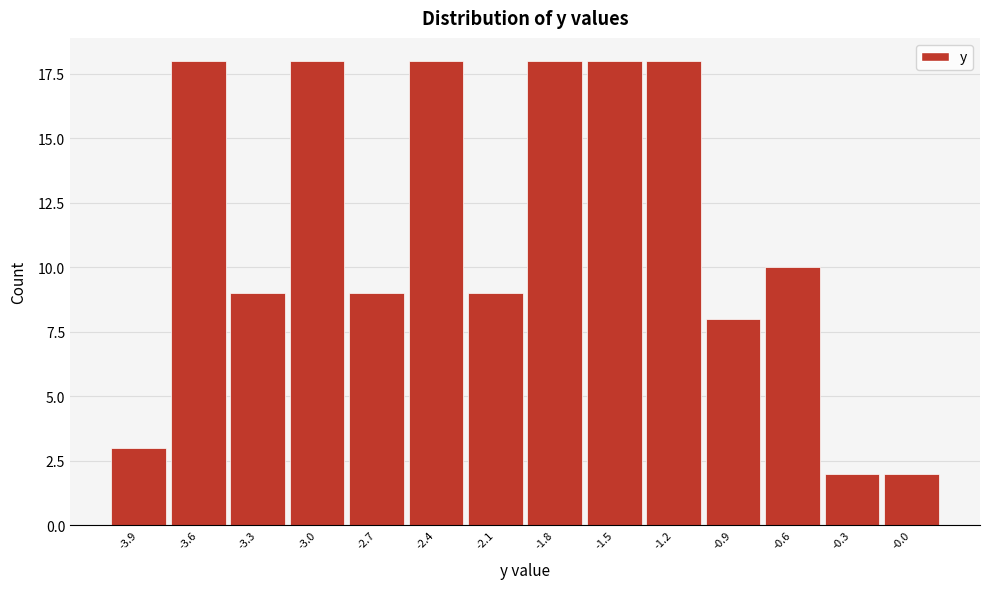

Reading left to right, extract all data points from this chart.

-3.9=3	-3.6=18	-3.3=9	-3.0=18	-2.7=9	-2.4=18	-2.1=9	-1.8=18	-1.5=18	-1.2=18	-0.9=8	-0.6=10	-0.3=2	-0.0=2